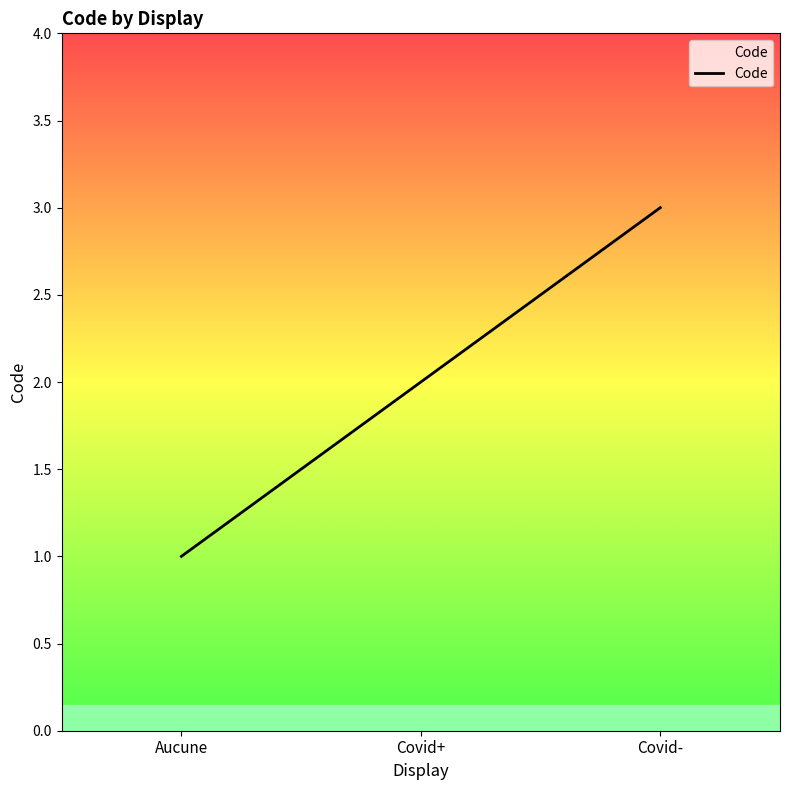

The chart shows a value of 4 at Covid-. True or false?

False